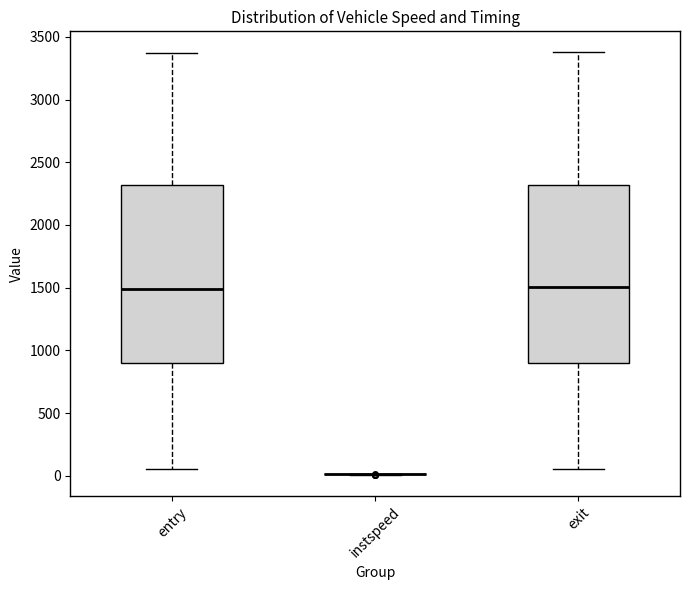

Reading left to right, read every box against the y-axis: the position of its median line, the range the box covers, and the ends of its whiskers. The values are not printed on the chart, so give them approximately, as read against the axis.

entry: median 1500, box 900 to 2300, whiskers 50 to 3350
instspeed: box collapsed to a line at 0, whiskers 0 to 0
exit: median 1500, box 900 to 2300, whiskers 50 to 3400